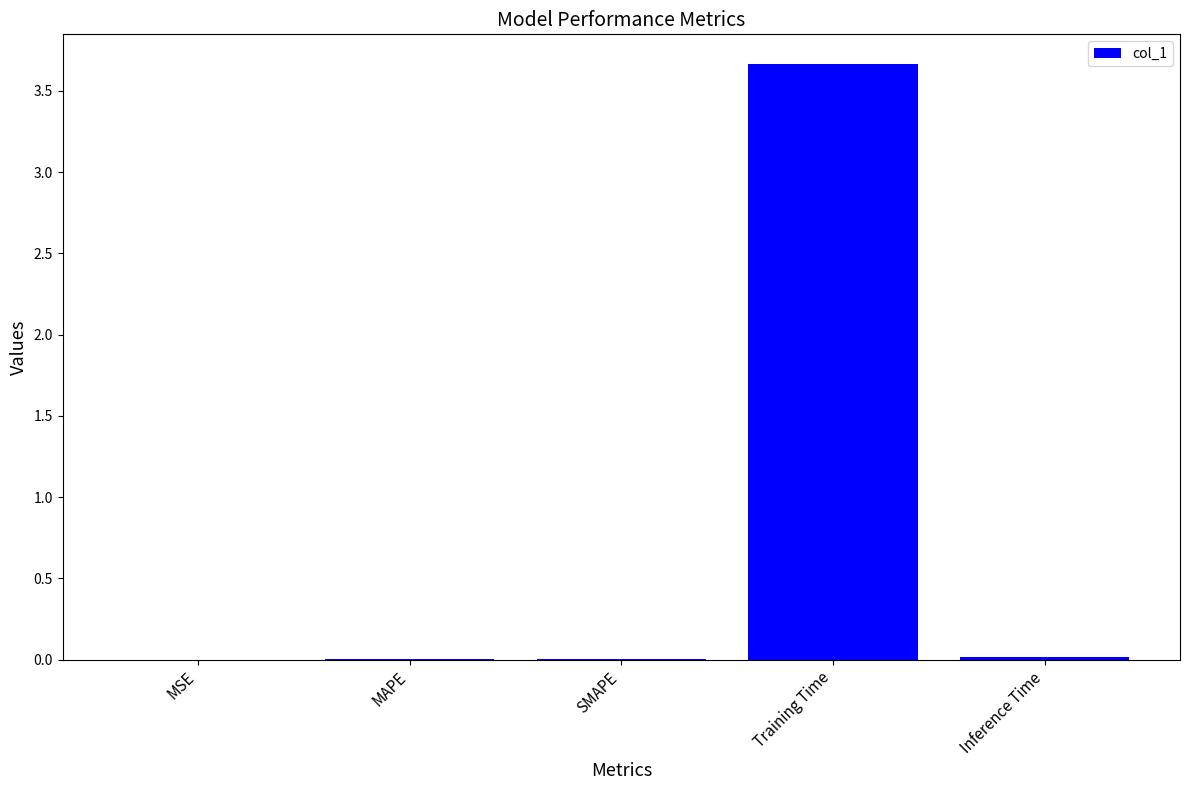

What is the average value?

0.7